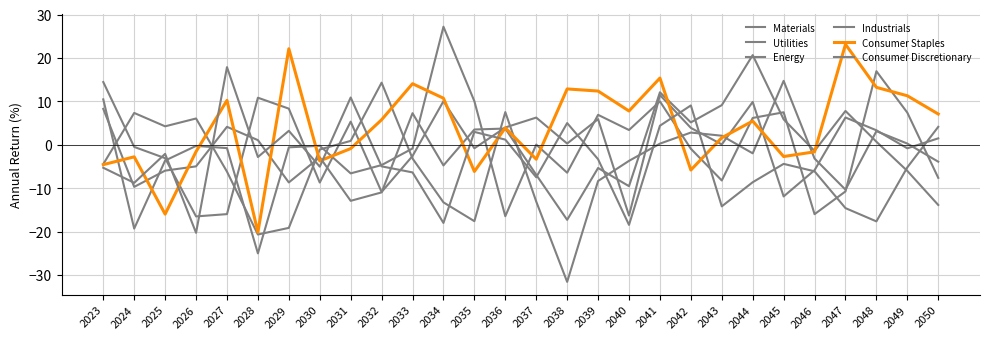

How many times do Energy and Utilities cross each other?

12